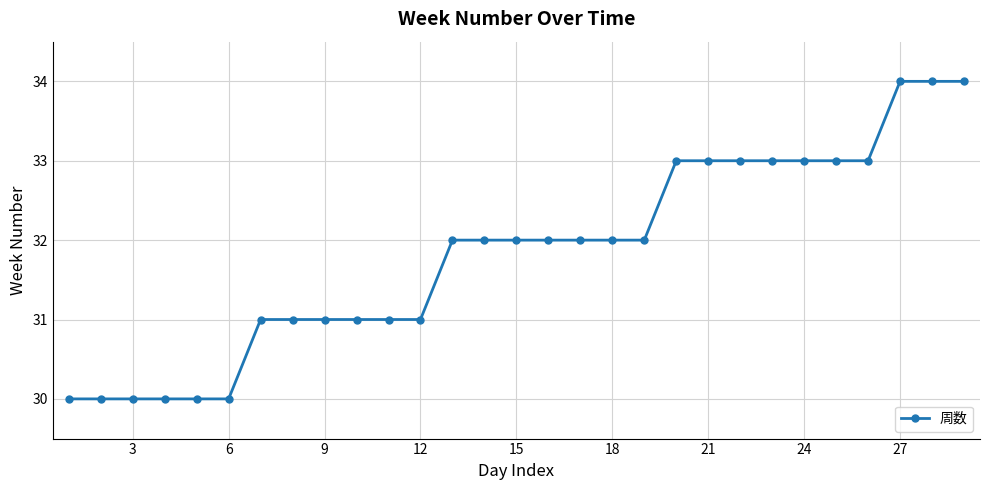

What is the value of the 10th point from the left?

31